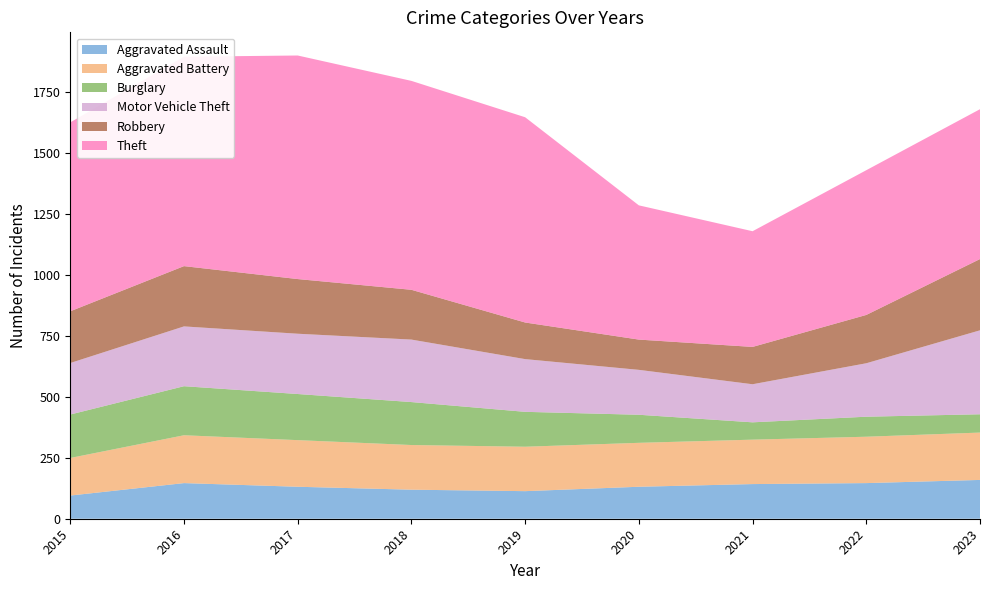

Reading left to right, transcribe all the data shown in this chart.

Aggravated Assault: 95	146	131	119	113	131	142	146	159
Aggravated Battery: 154	196	191	183	182	180	182	190	194
Burglary: 178	201	189	176	143	115	71	82	75
Motor Vehicle Theft: 211	245	247	256	216	184	156	219	344
Robbery: 212	247	224	204	150	124	153	198	292
Theft: 774	858	916	856	841	550	474	593	614